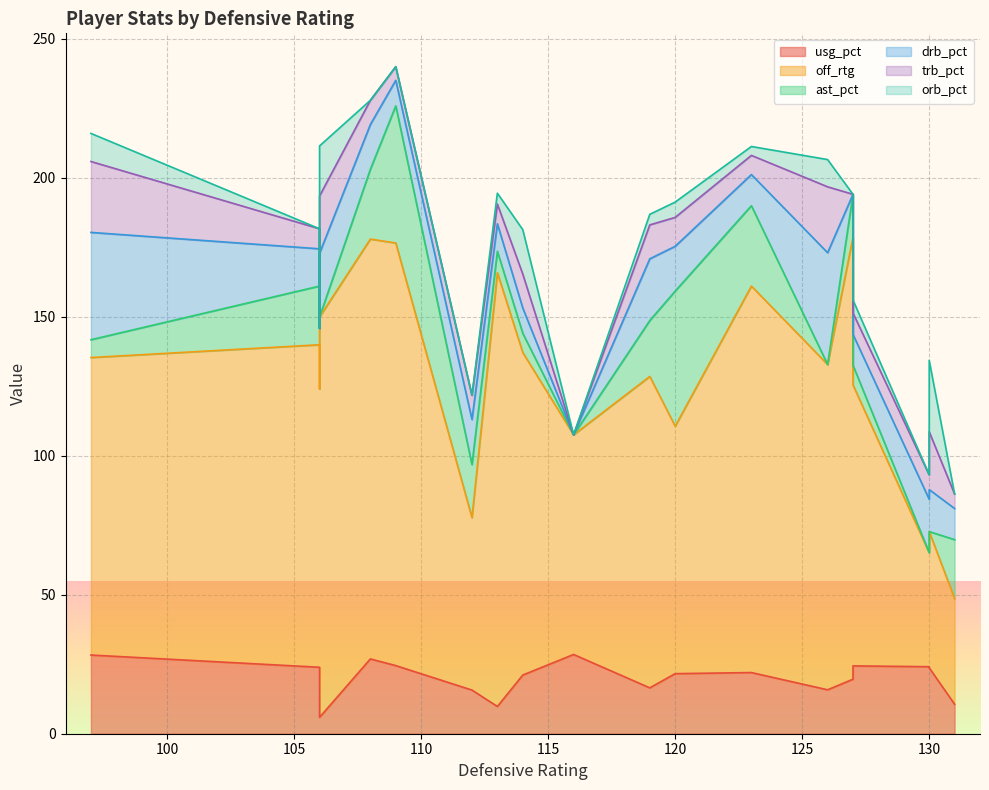

What is the difference between the highest and lowest values at 2?

96.3